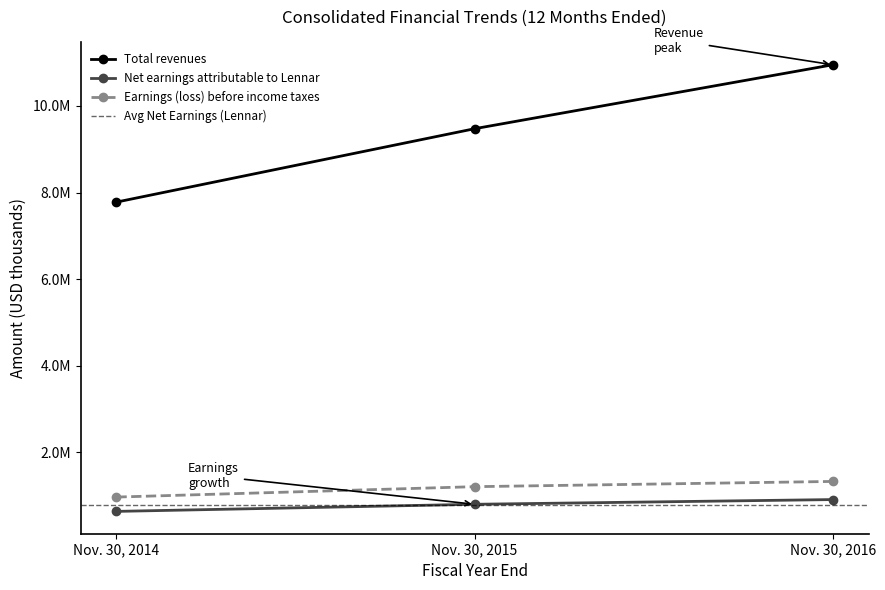

What is the value of the Earnings (loss) before income taxes point at the 2nd from the left?

1209616